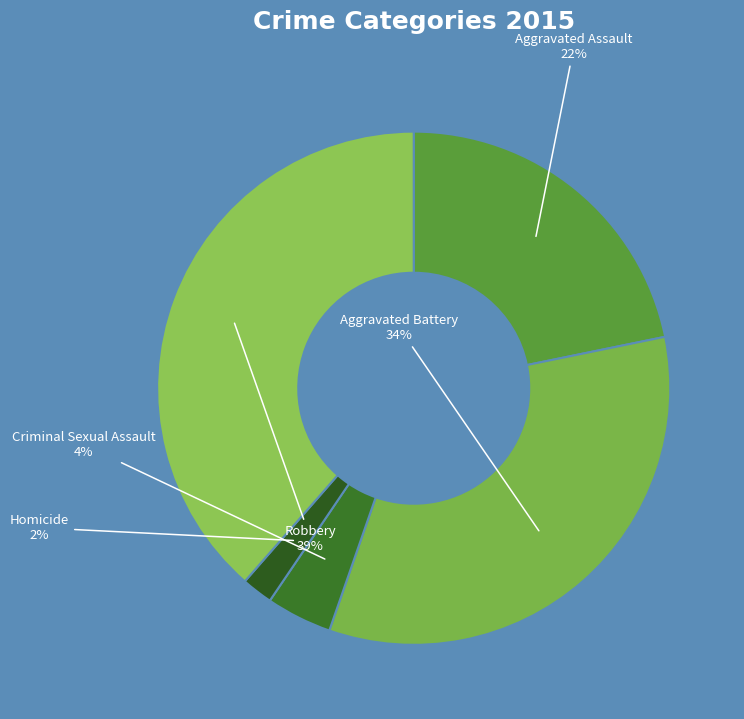

What is the smallest slice in the pie chart?

Homicide